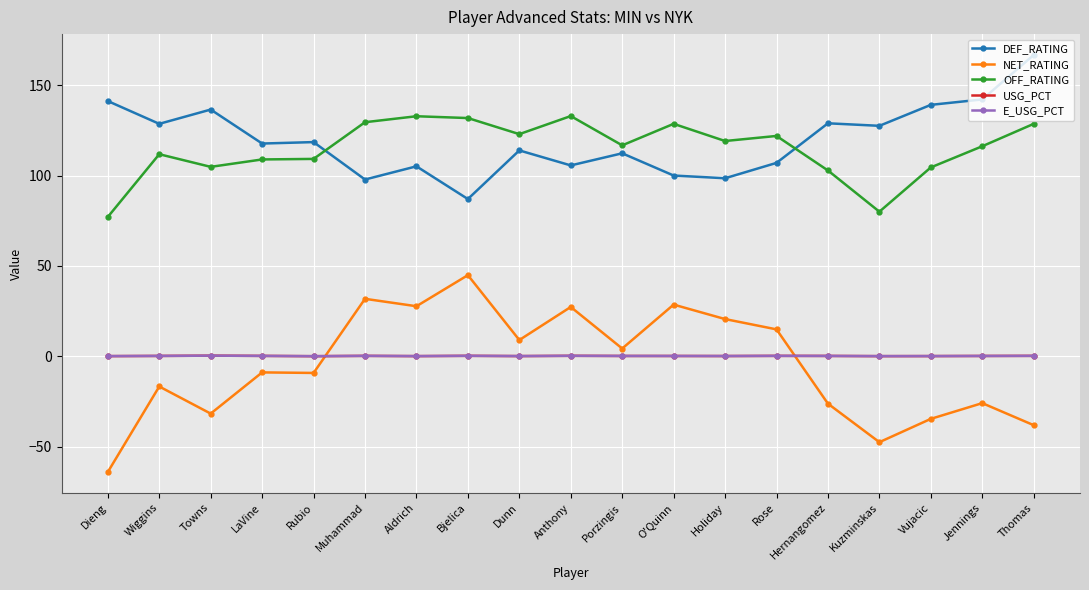

At which category does DEF_RATING reach its first local valley?

Wiggins